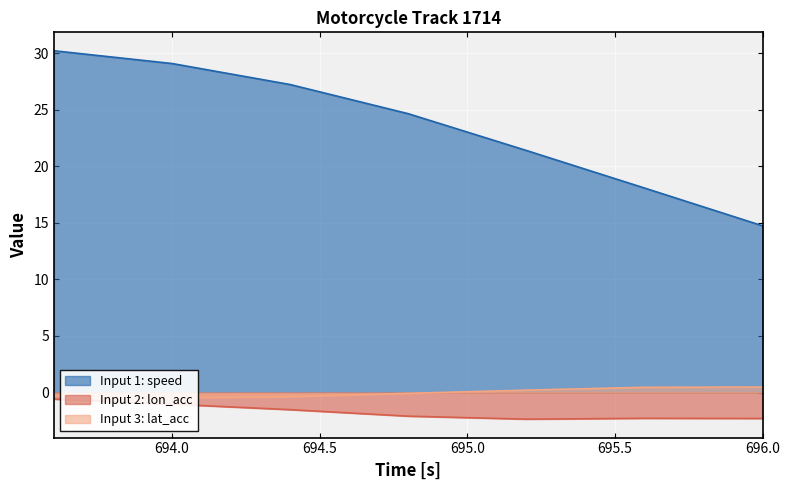

At which label is lat_acc closest to 0?

694.8